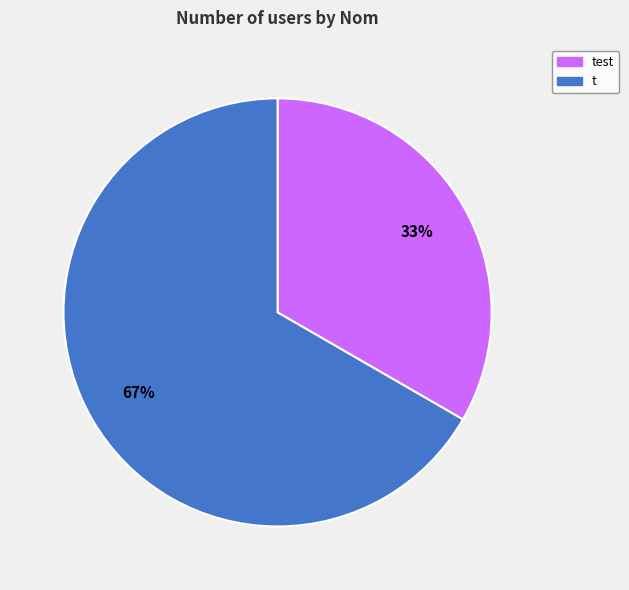

Which slice represents more than half of the pie?

t